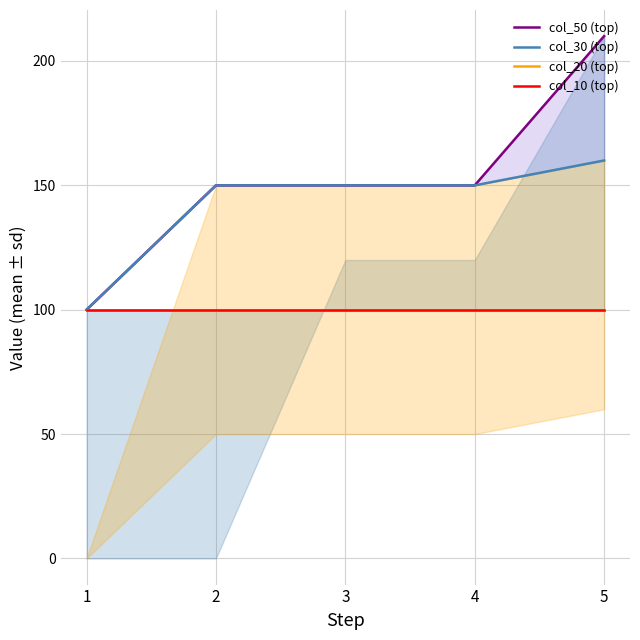

True or false: col_20 (top) and col_30 (top) intersect in this chart.

False